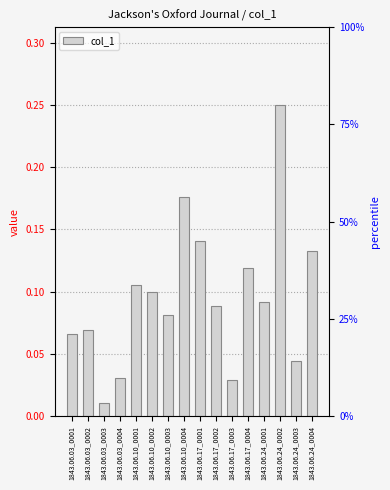

Is it true that the value at 1843.06.03_0003 is 0.0?

False